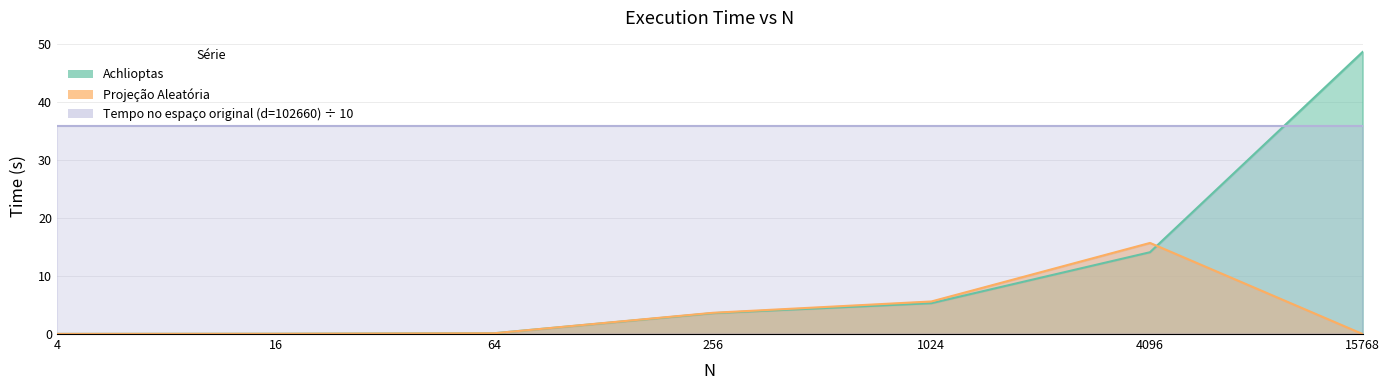

True or false: Projecao Aleatoria and Achlioptas cross at least once.

True